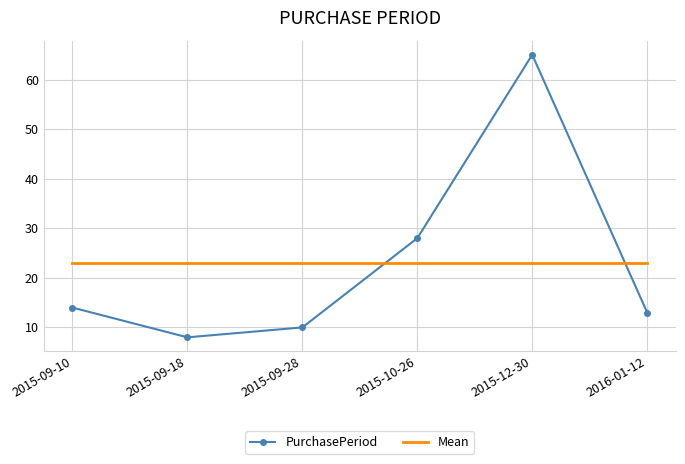

Which category has the lowest value across all series?

2015-09-18